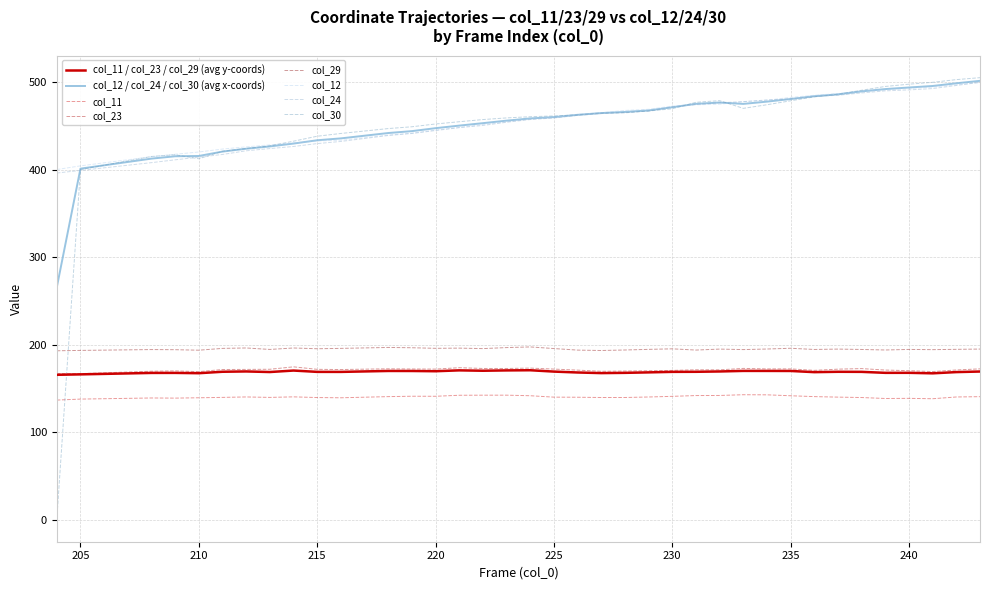

Count the number of data series in this chart.

8